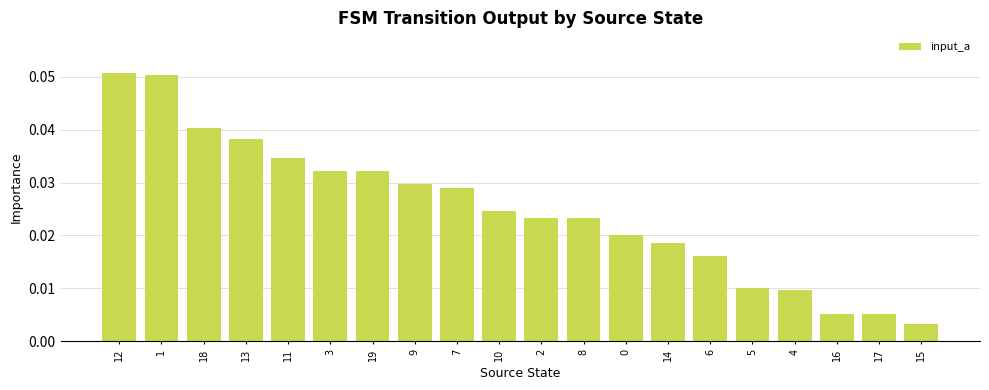

At which category does the chart reach its minimum across all series?

15